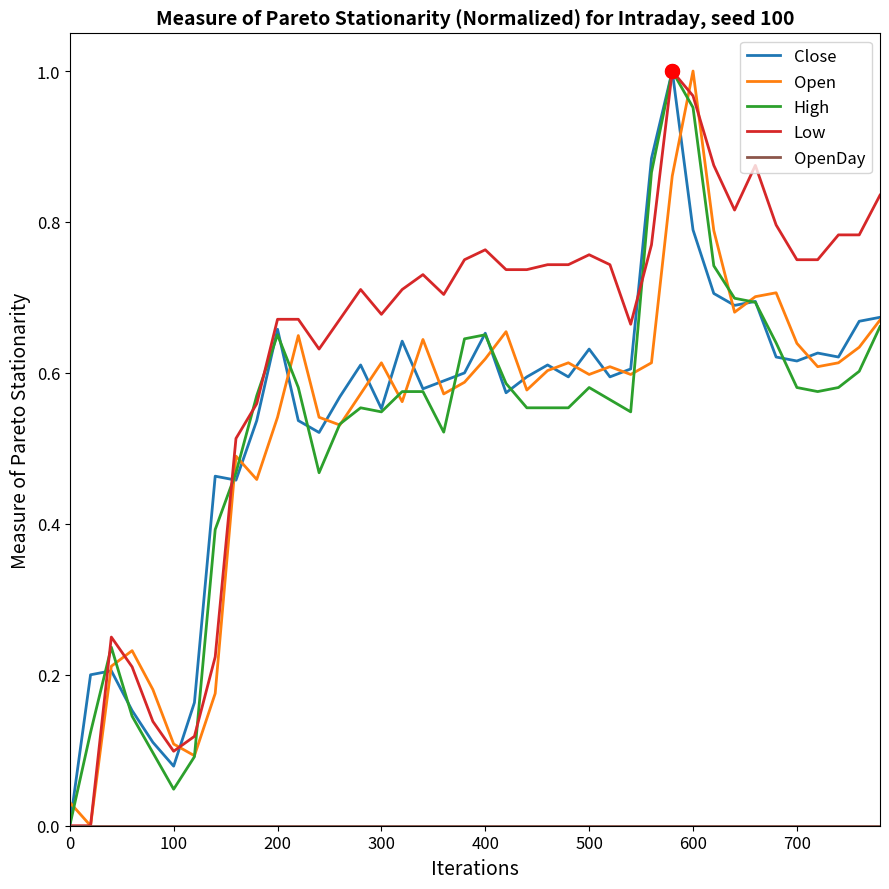

Does the chart have visible grid lines?

No